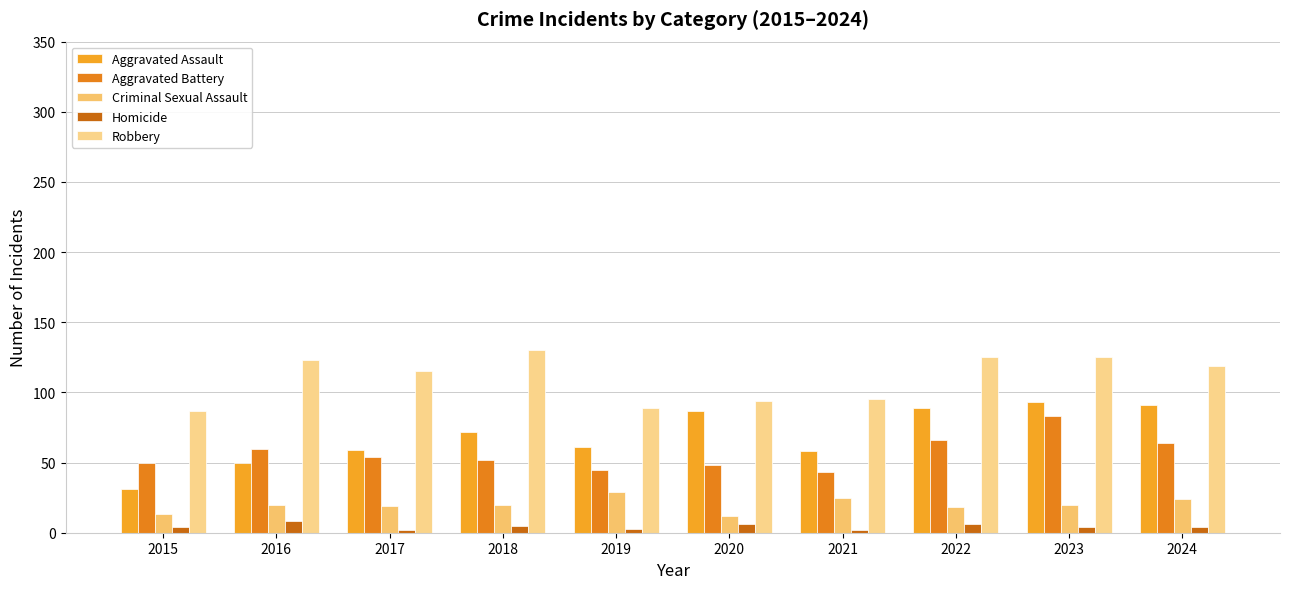

How many series are shown in this chart?

5